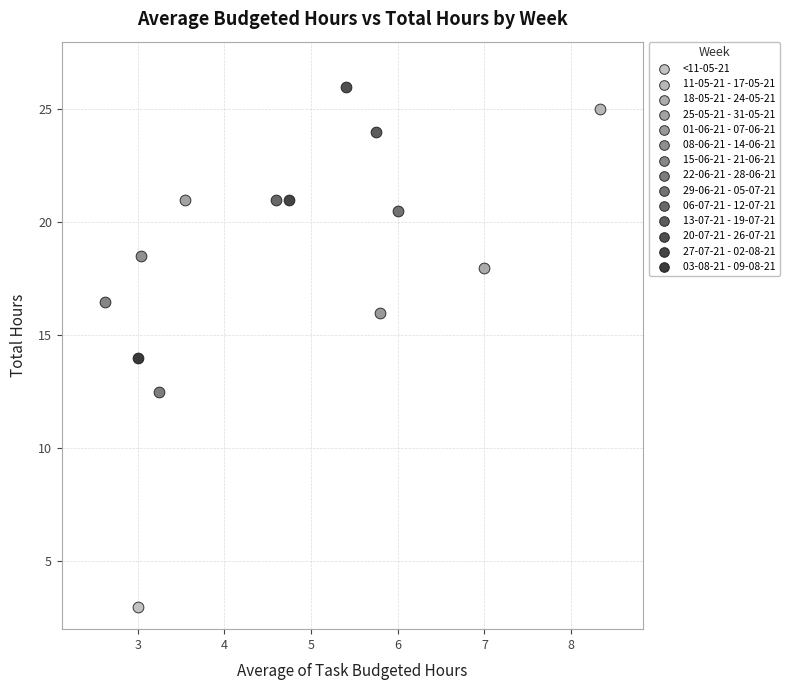

What are all the series names shown in the legend?

<11-05-21, 11-05-21 - 17-05-21, 18-05-21 - 24-05-21, 25-05-21 - 31-05-21, 01-06-21 - 07-06-21, 08-06-21 - 14-06-21, 15-06-21 - 21-06-21, 22-06-21 - 28-06-21, 29-06-21 - 05-07-21, 06-07-21 - 12-07-21, 13-07-21 - 19-07-21, 20-07-21 - 26-07-21, 27-07-21 - 02-08-21, 03-08-21 - 09-08-21